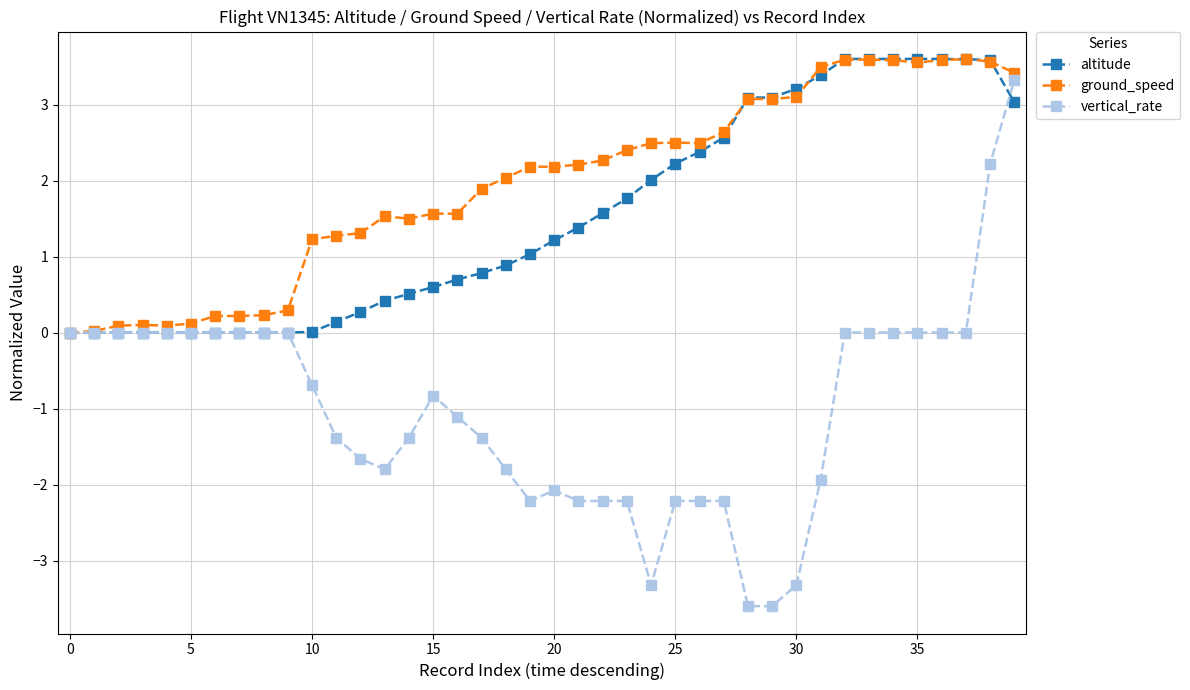

What is the value of the vertical_rate point at the 16th from the left?

-0.8